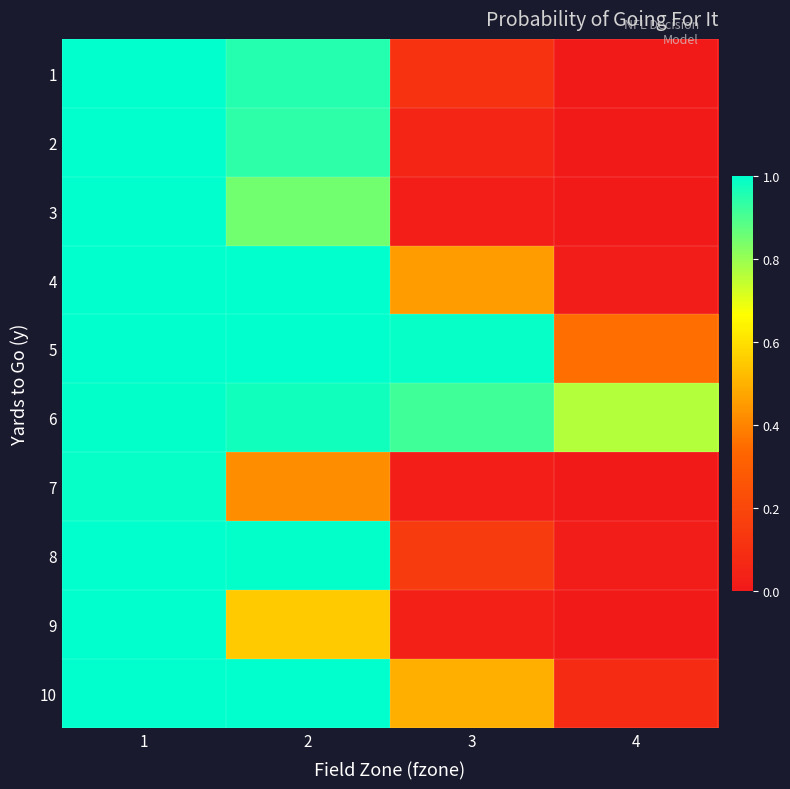

What is the total value across all series at 2?

8.7